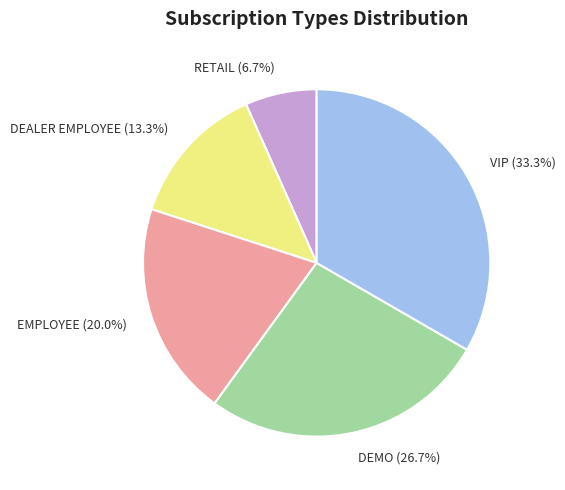

Is it true that DEALER EMPLOYEE is 3% of the pie?

False